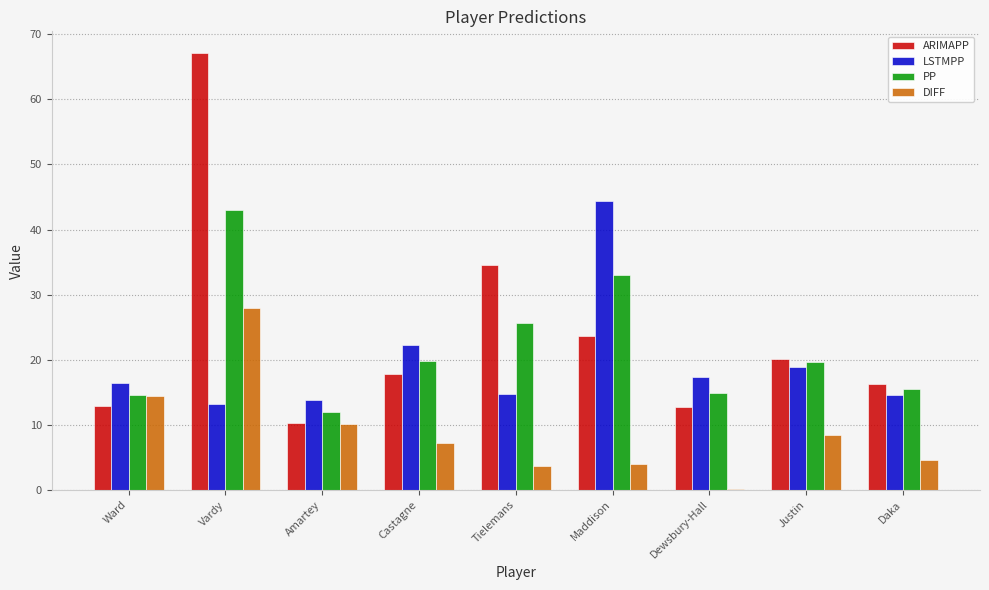

How many data points does each series have?

9